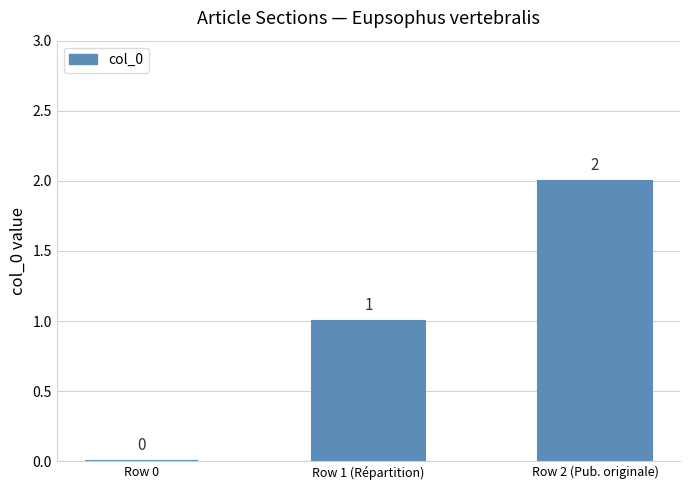

How many values are between 0 and 2?

3